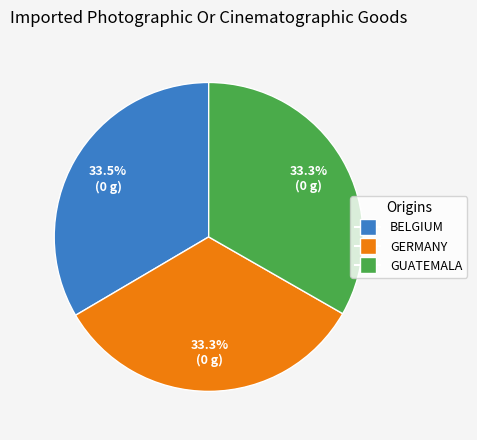

What is the ratio of the value at GUATEMALA to the value at BELGIUM?

1.0